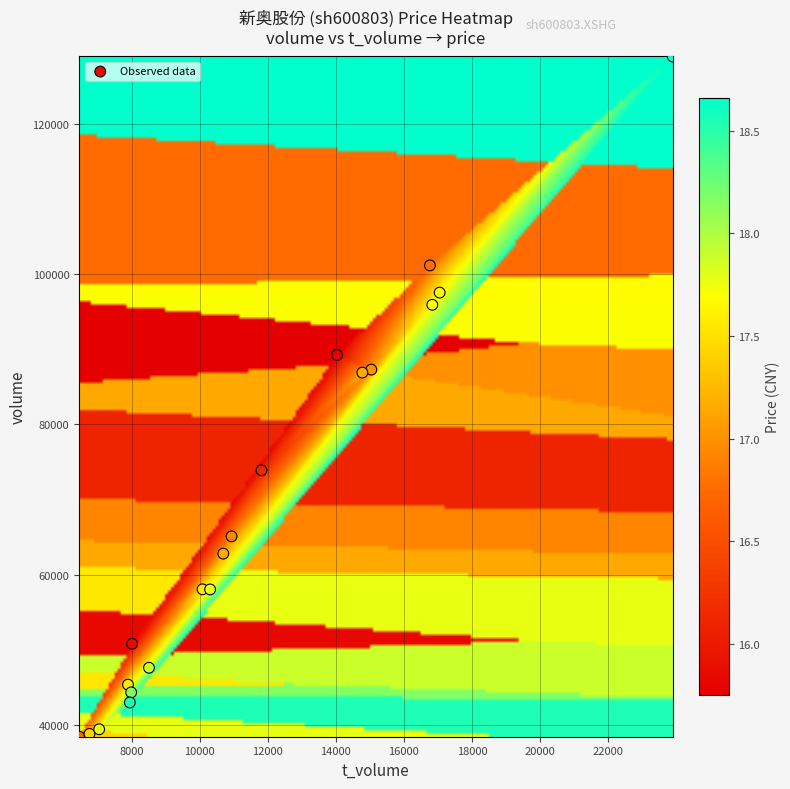

What is the range of X values (max minus min)?

17441